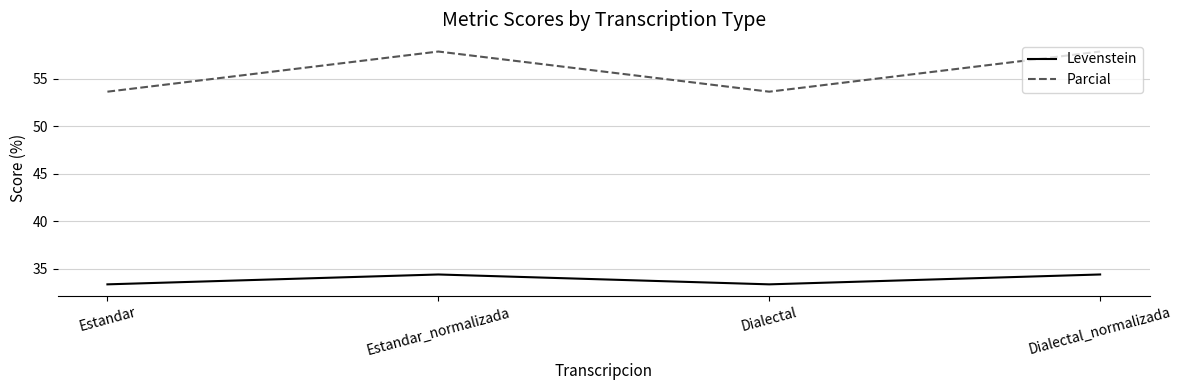

Reading left to right, list all the values displayed in this chart.

Levenstein: Estandar=33.3	Estandar_normalizada=34.4	Dialectal=33.3	Dialectal_normalizada=34.4
Parcial: Estandar=53.7	Estandar_normalizada=57.9	Dialectal=53.7	Dialectal_normalizada=57.9